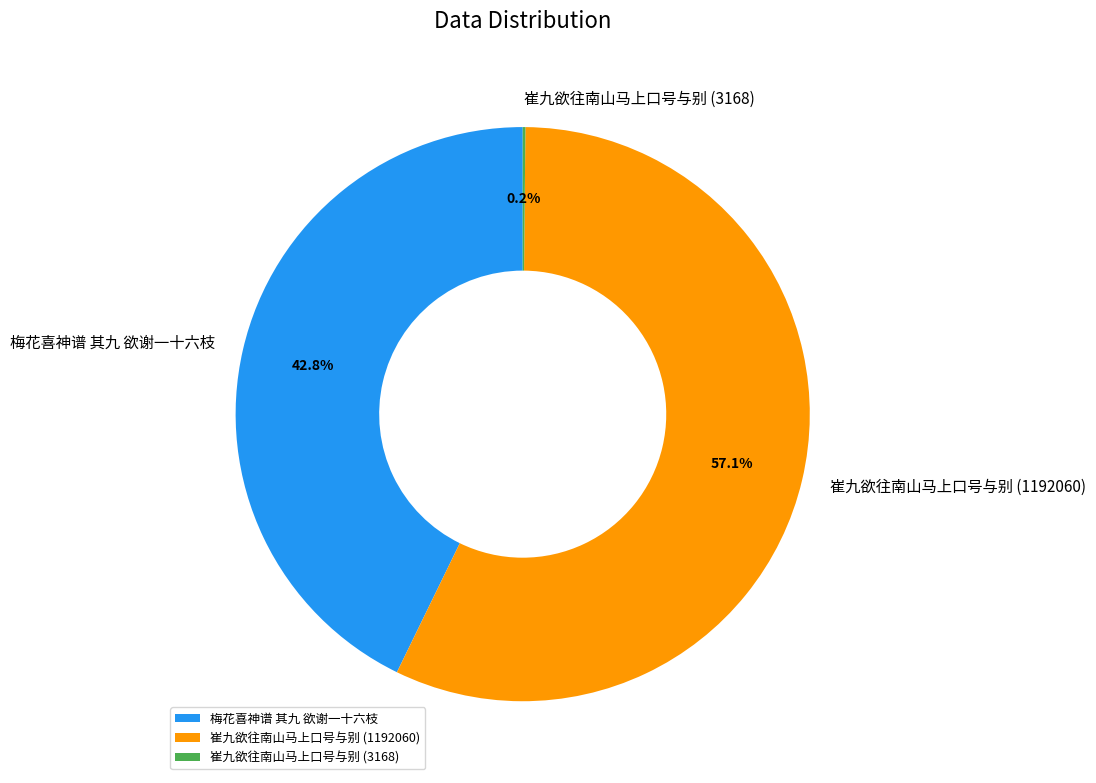

What percentage is NOT represented by 梅花喜神谱 其九 欲谢一十六枝?

57.2%